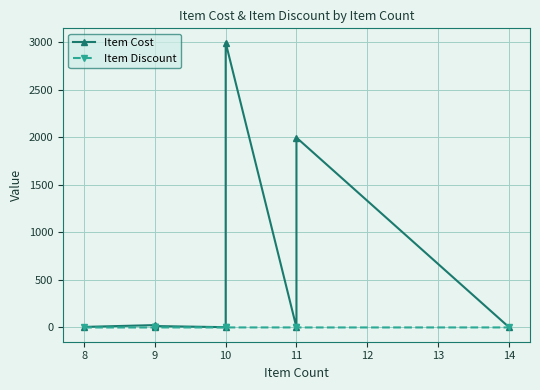

Where is the first local minimum for Item Cost?

10